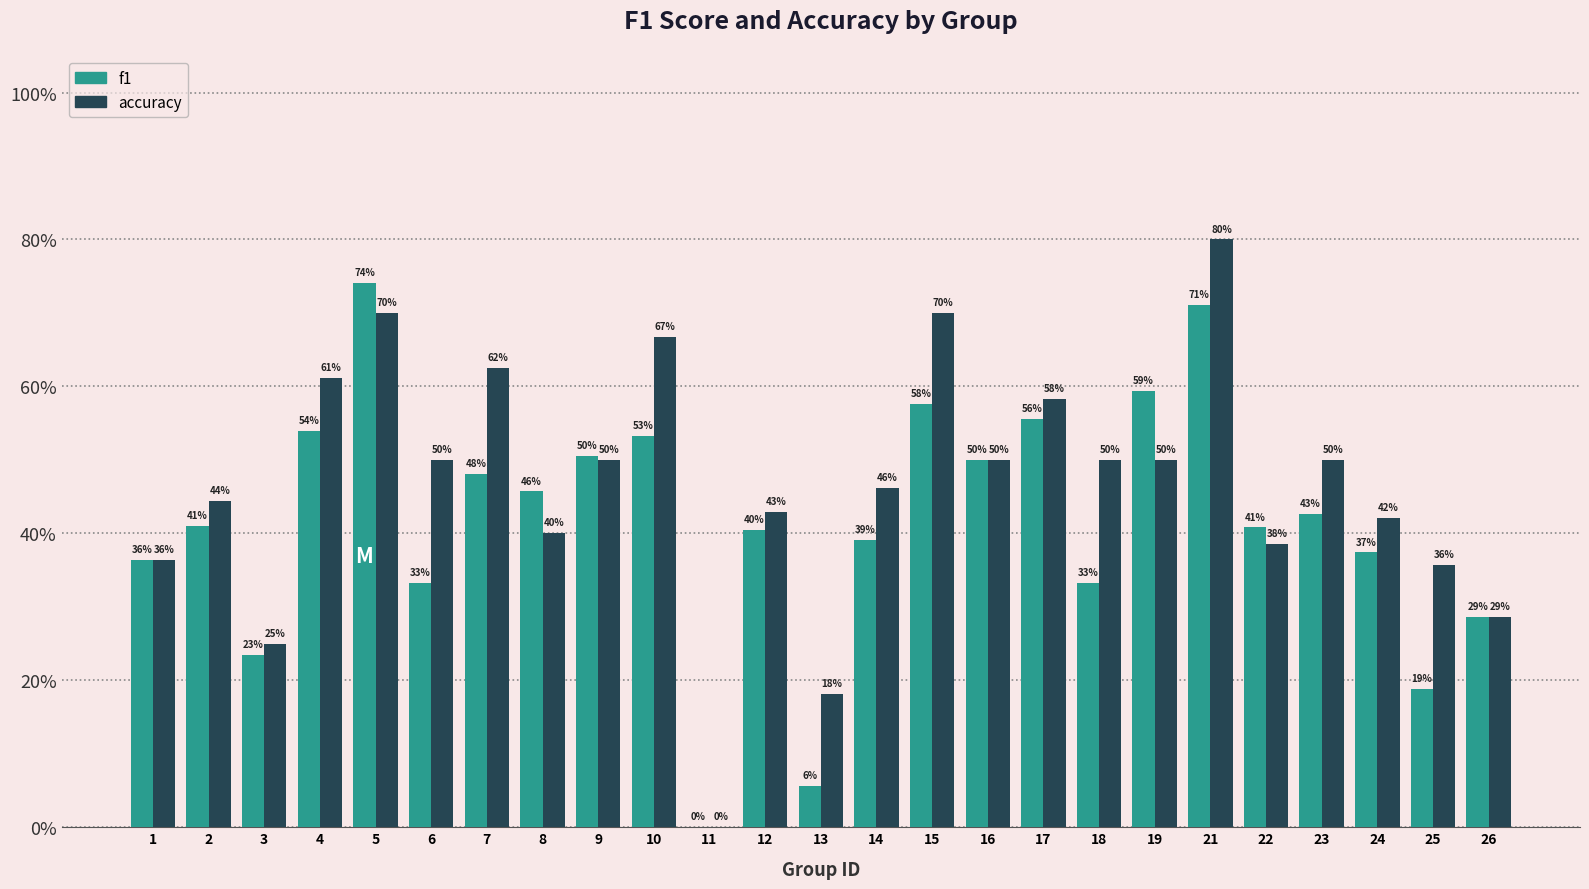

What is the sum of the accuracy values at 13 and 16?

0.7